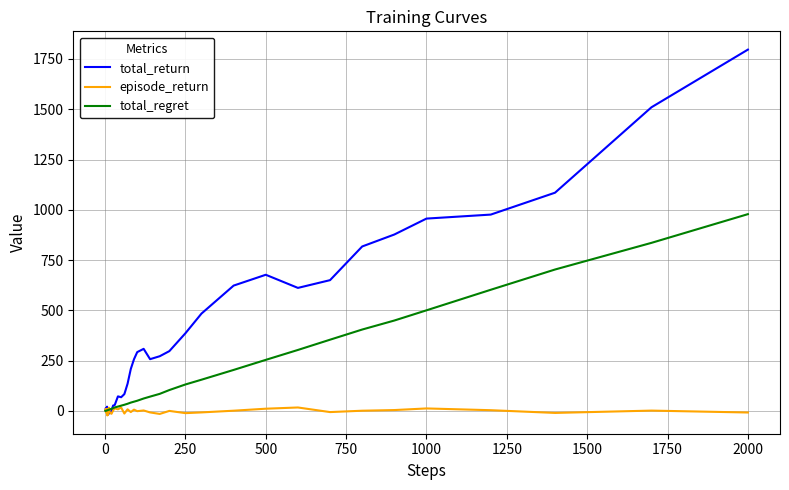

List the series in order of their peak value, highest first.

total_return, total_regret, episode_return